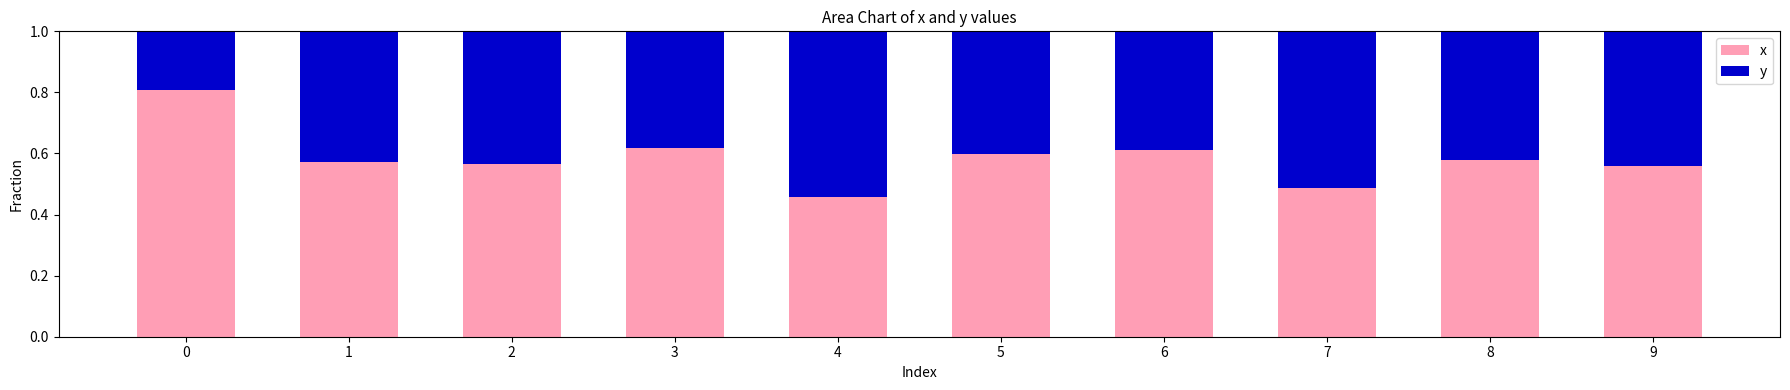

Does the chart contain stacked bars?

Yes